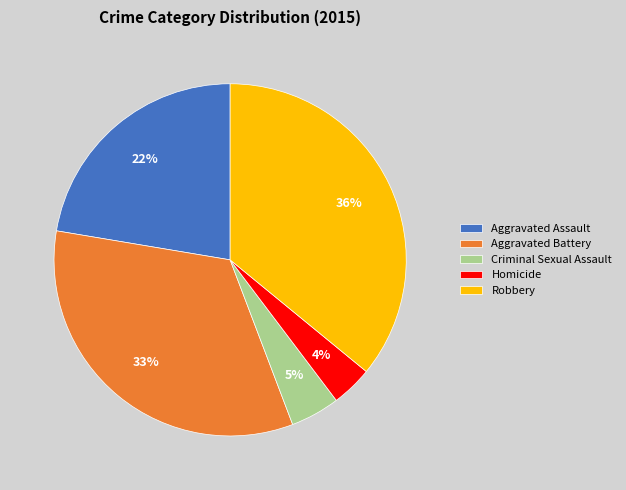

Is there any slice that represents more than half of the pie?

No